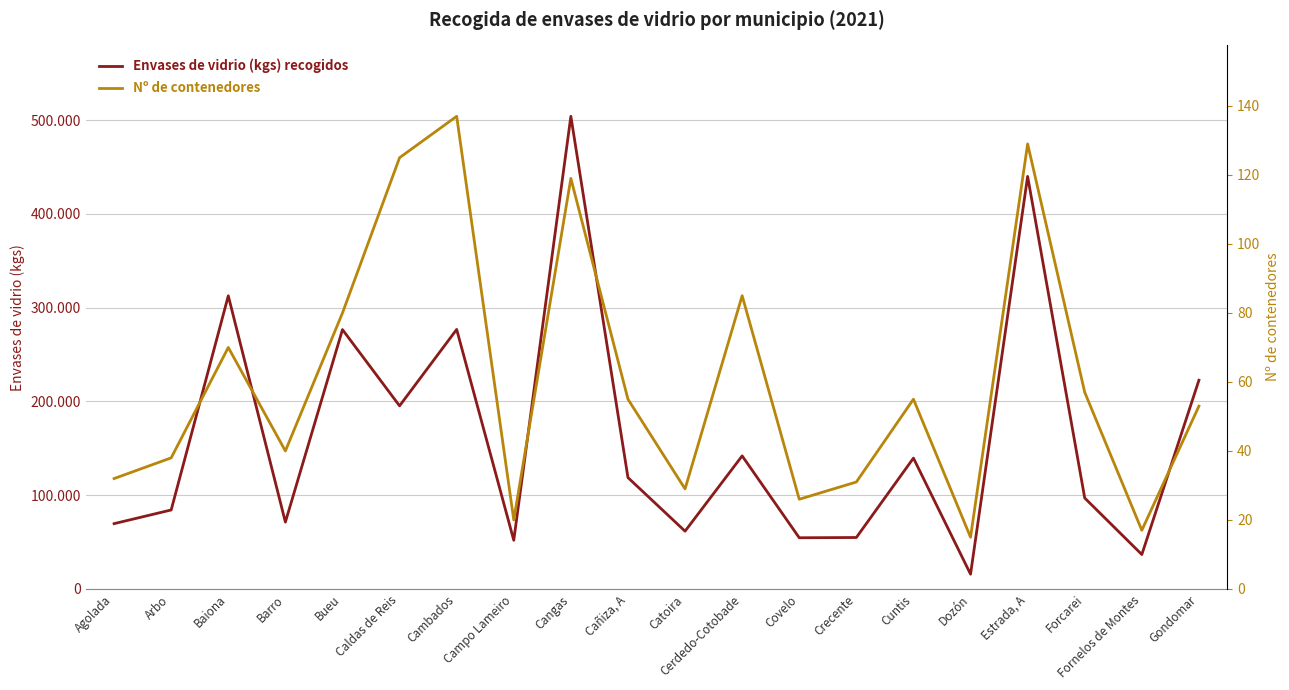

What is the sum of all Nº de contenedores values?

1213